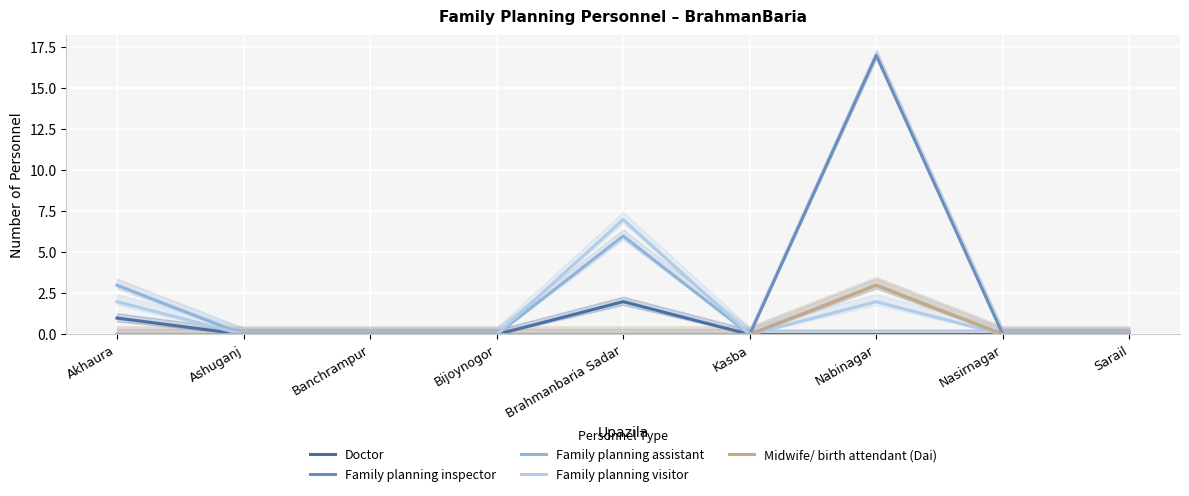

True or false: Family planning assistant has more than 1 points higher than both neighbors.

True